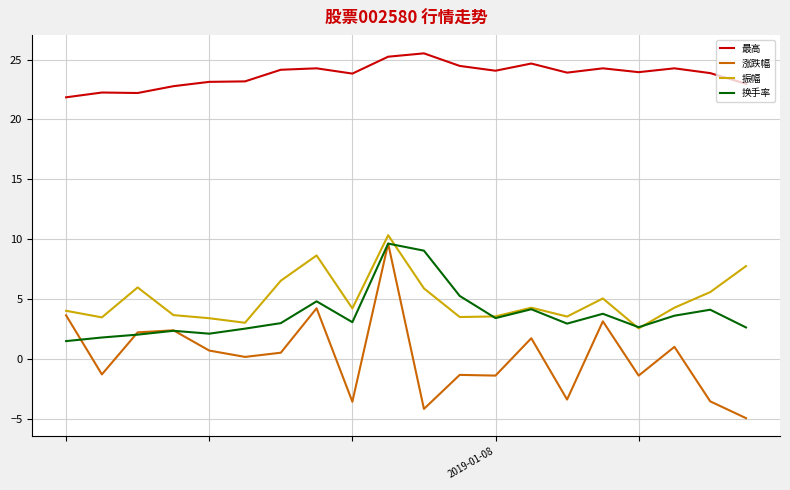

Which series has the largest total across all categories?

最高